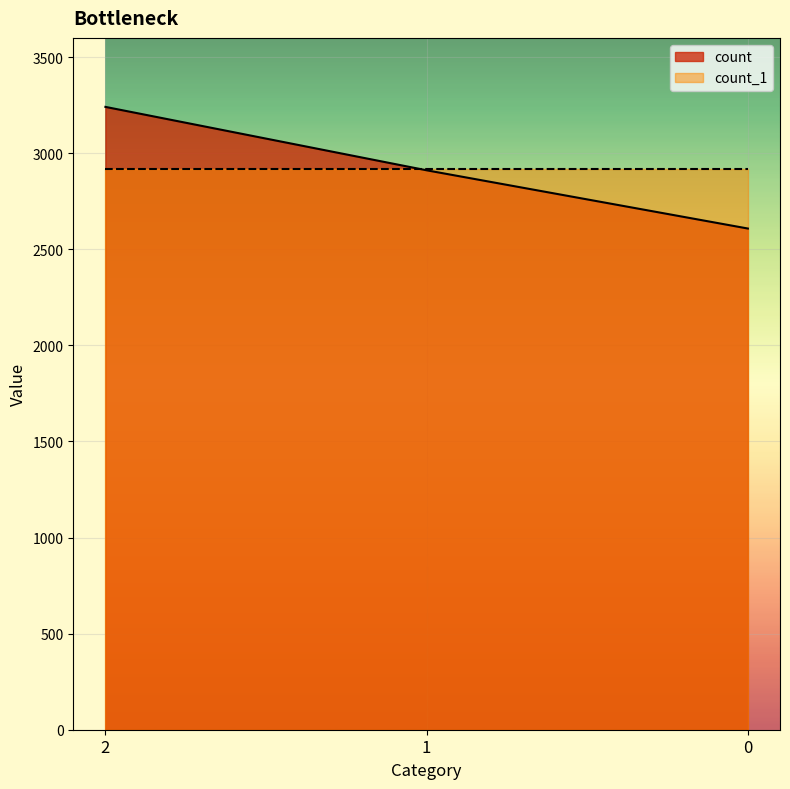

What is the greatest value displayed?

3241